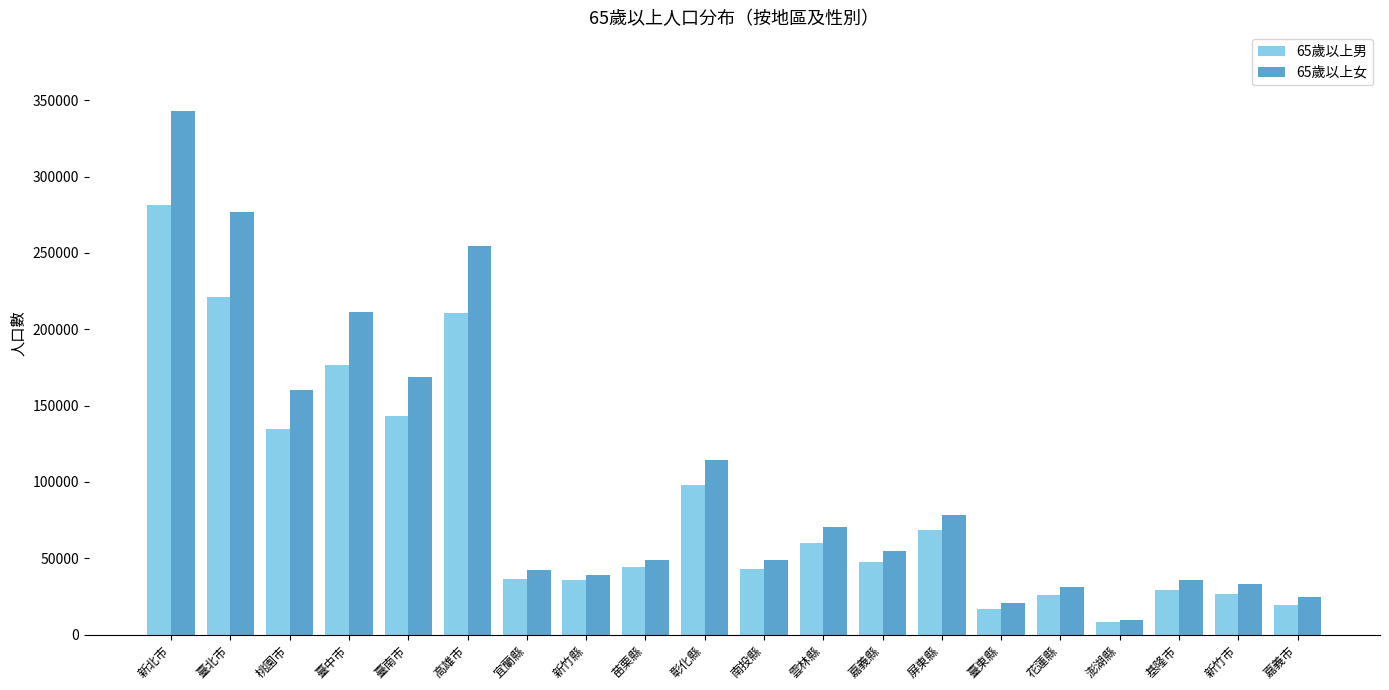

What is the maximum value shown in the chart?

343097